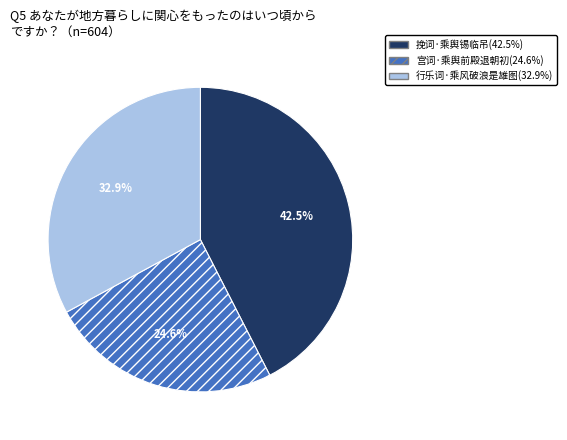

To the nearest percent, what is the difference between the 挽词·乘舆锡临吊 and 行乐词·乘风破浪是雄图 slice percentages?

10%